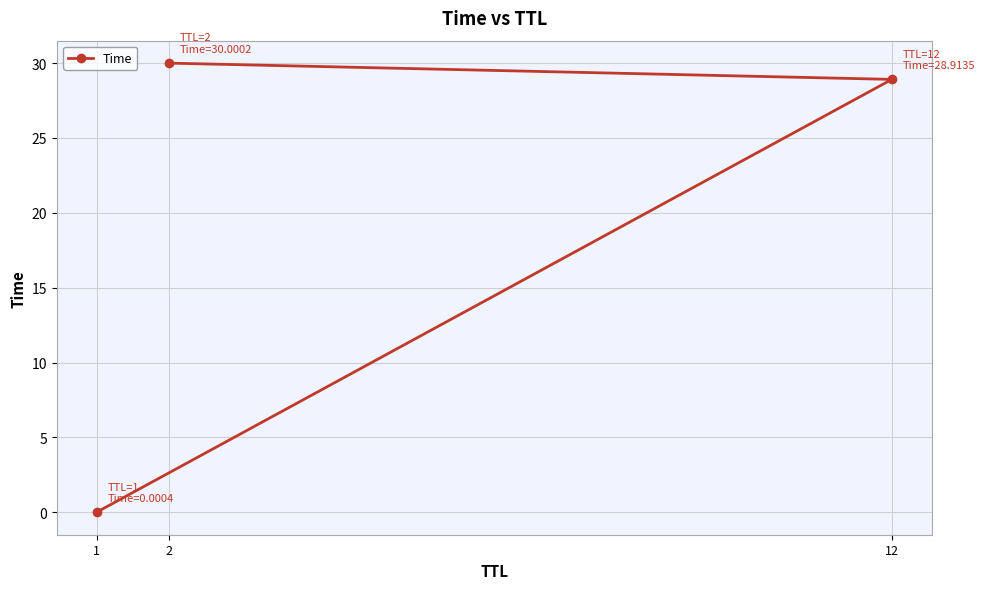

True or false: the data shows 14.7 at 2.

False